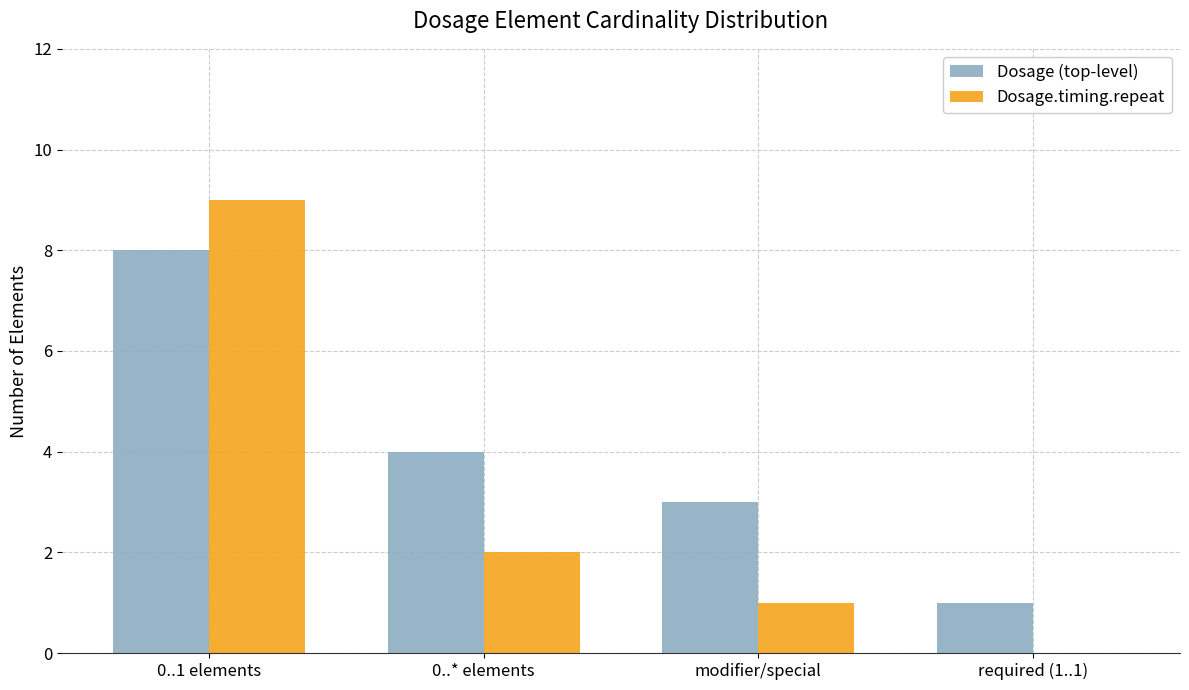

Where is Dosage (top-level) nearest to the value 4?

0..* elements